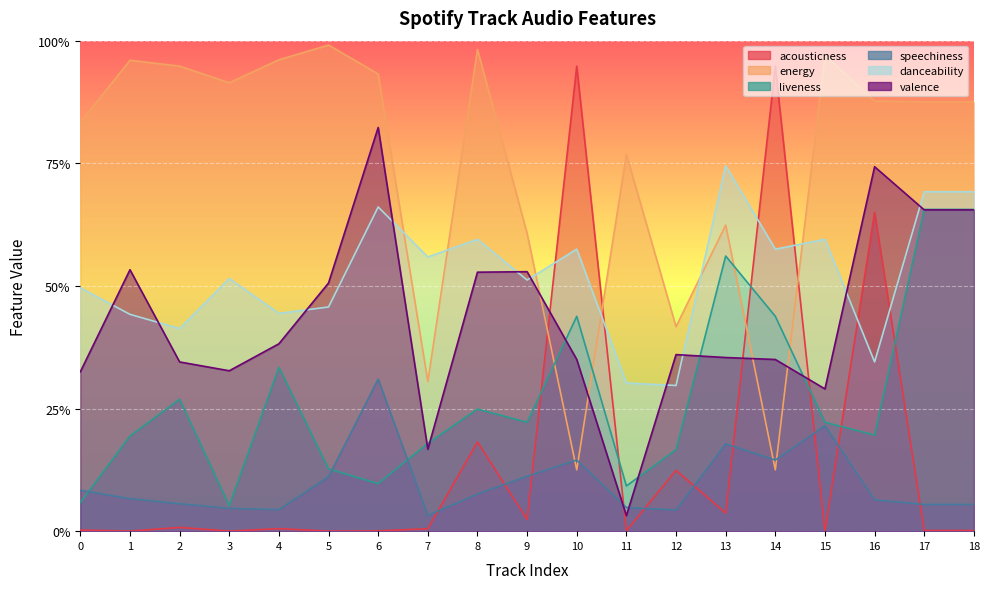

Rank the categories by valence value from lowest to highest.

11, 7, 15, 0, 3, 2, 10, 14, 13, 12, 4, 5, 8, 9, 1, 17, 18, 16, 6